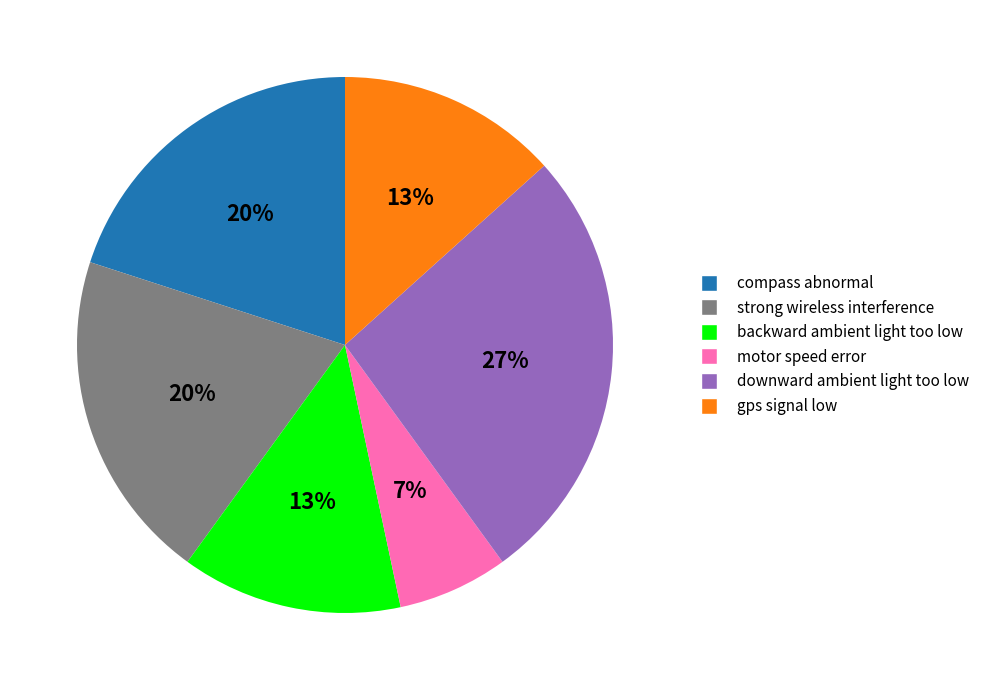

Is it true that compass abnormal is 25% of the pie?

False